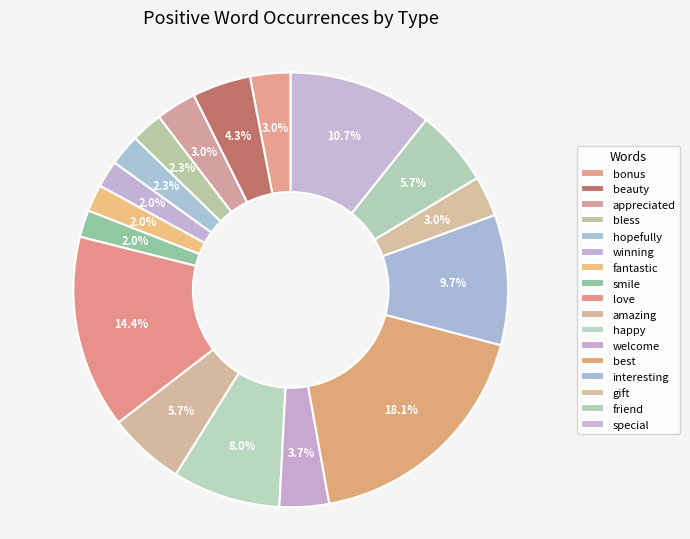

Combined, what portion of the pie is winning and smile?

4.0%